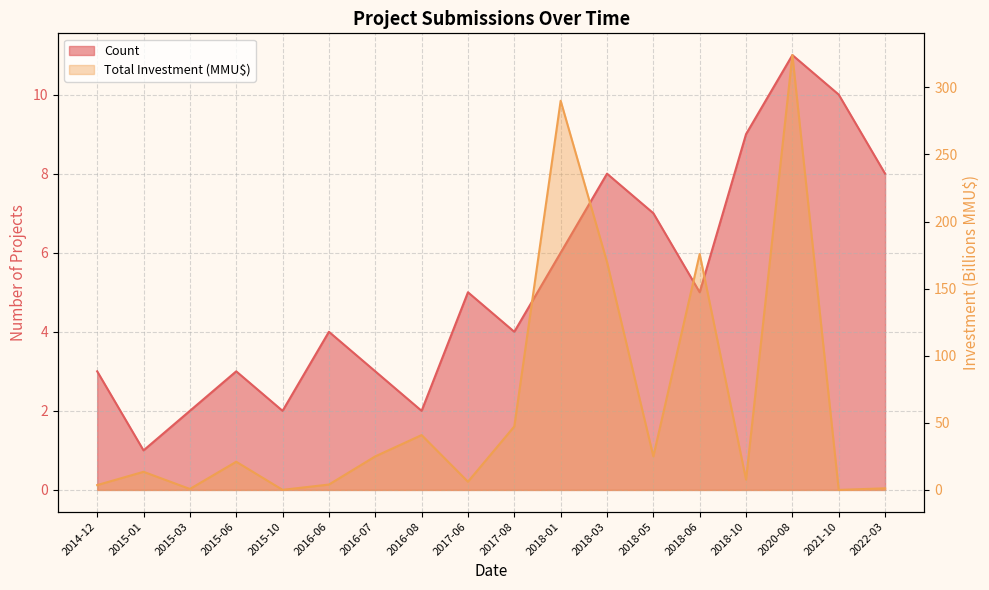

In Total Investment (MMU$), how many points are higher than both neighbors (excluding endpoints)?

6